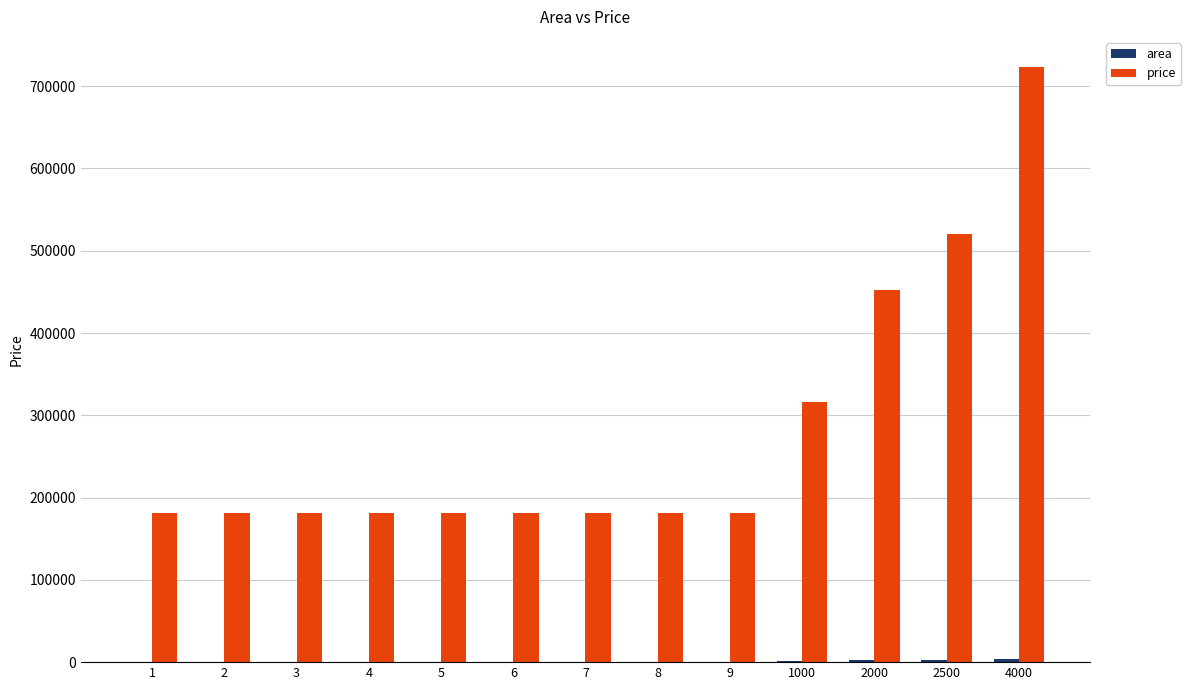

At which category is the sum across all series the highest?

4000